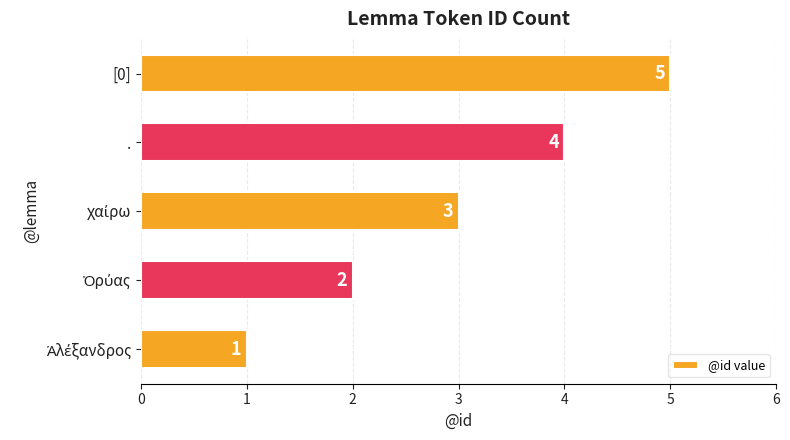

True or false: the data shows 2 at ..

False